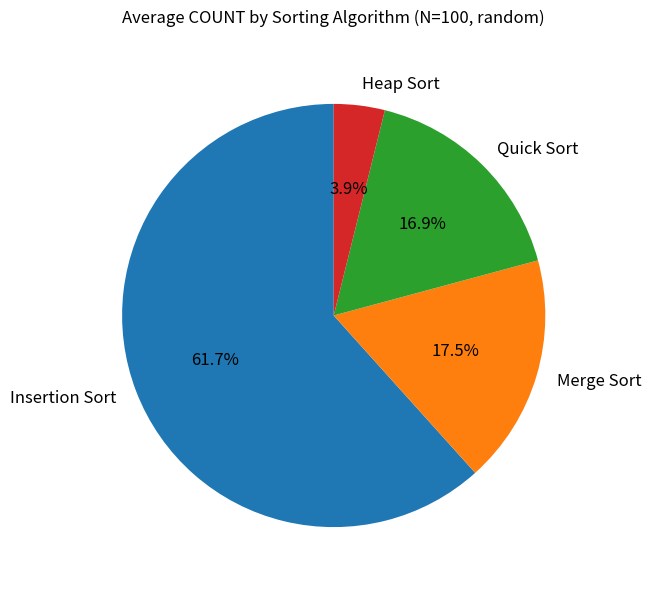

Is the sum of Merge Sort and Insertion Sort greater than half?

Yes